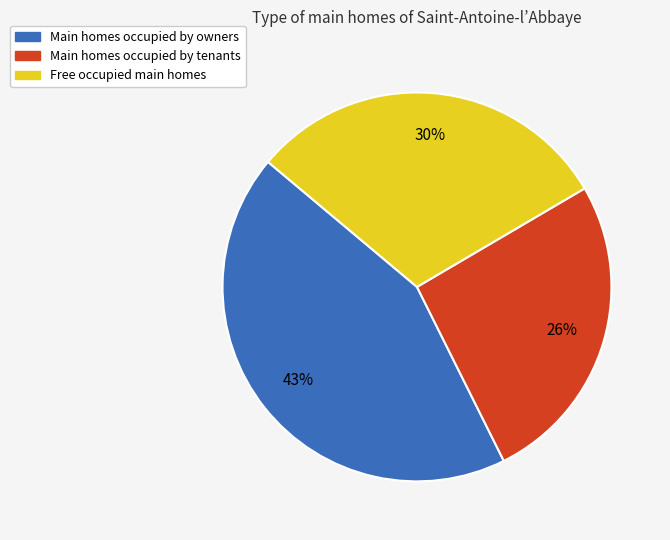

Is it true that Free occupied main homes is 30% of the pie?

True